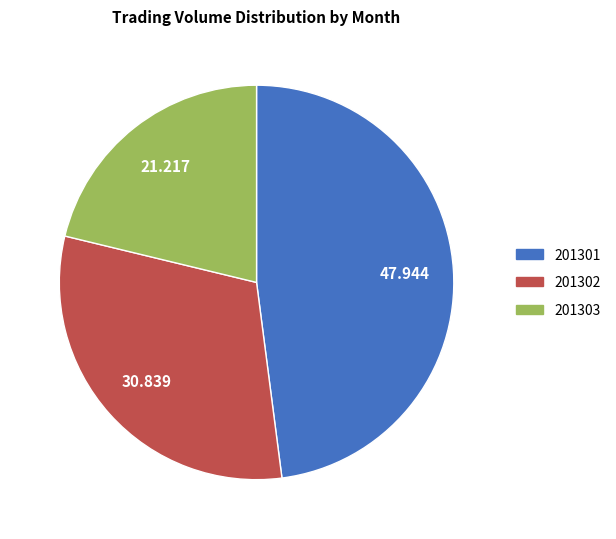

Is there any slice that represents more than half of the pie?

No